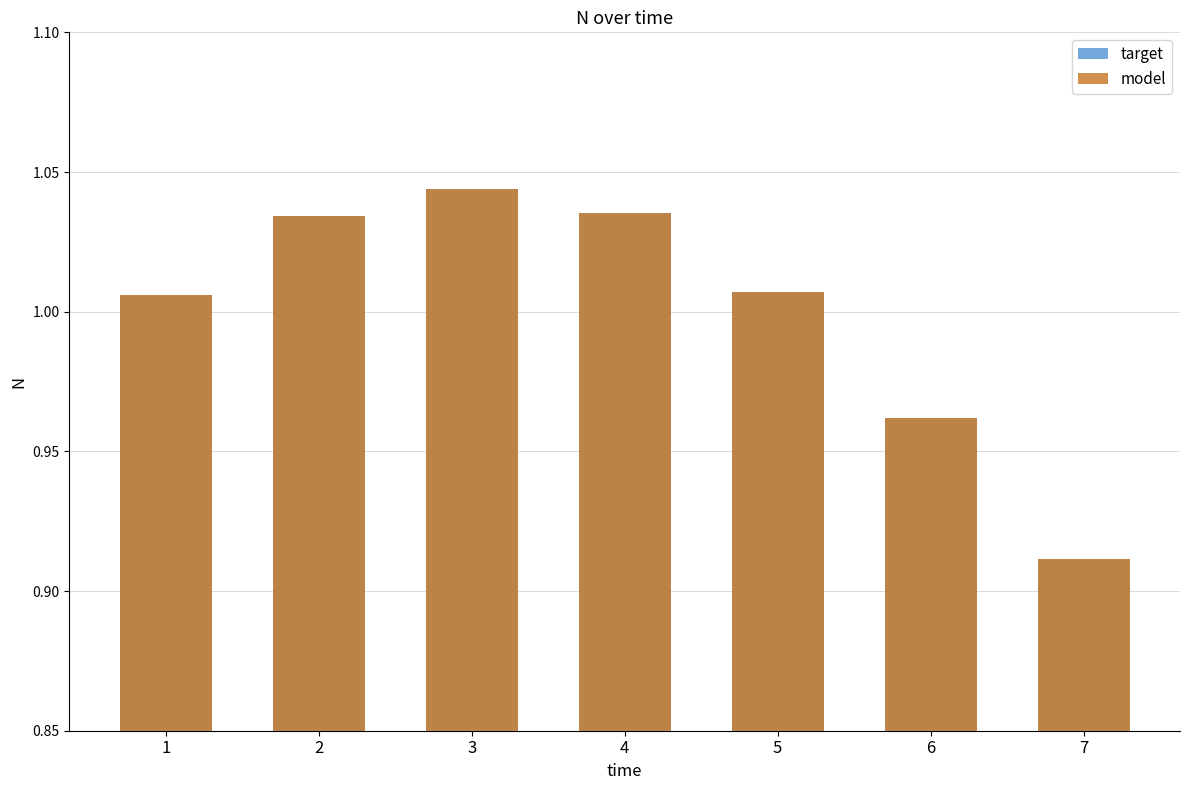

What is the value of the target bar at the 5th from the left?

1.0